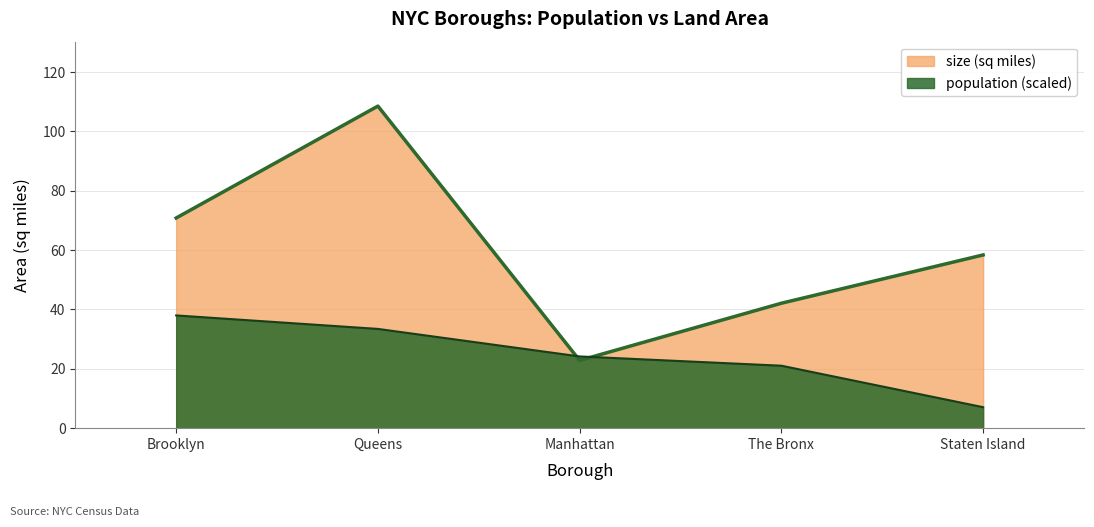

Where is the first local minimum for size_line?

Manhattan